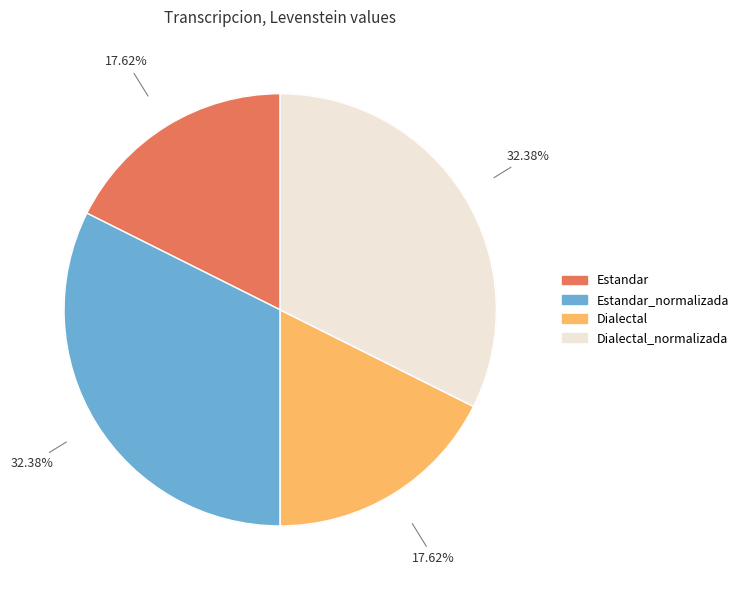

Rank the categories by value from highest to lowest.

Estandar_normalizada, Dialectal_normalizada, Estandar, Dialectal